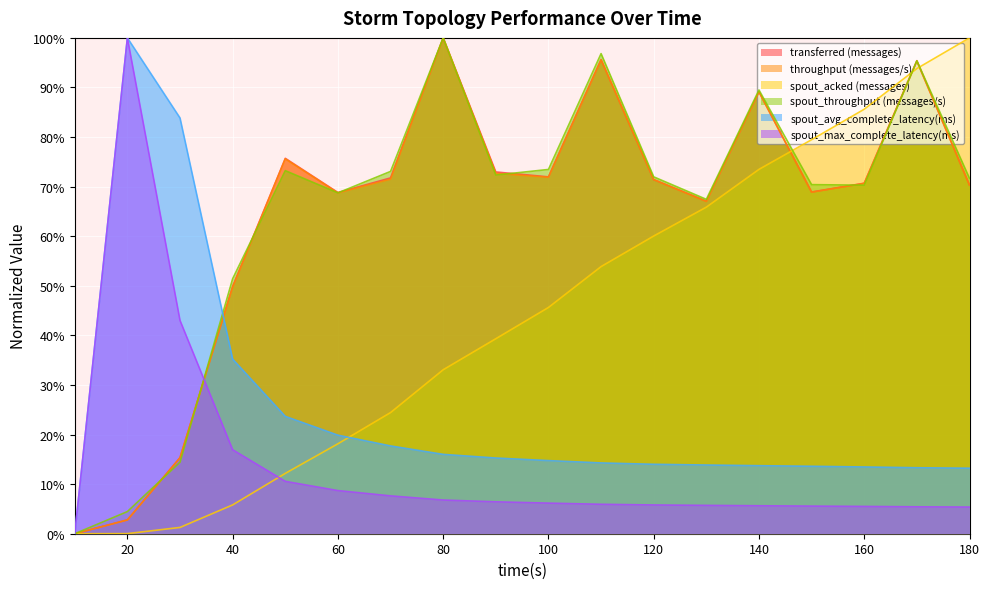

Does the chart display data point markers on the line(s)?

No